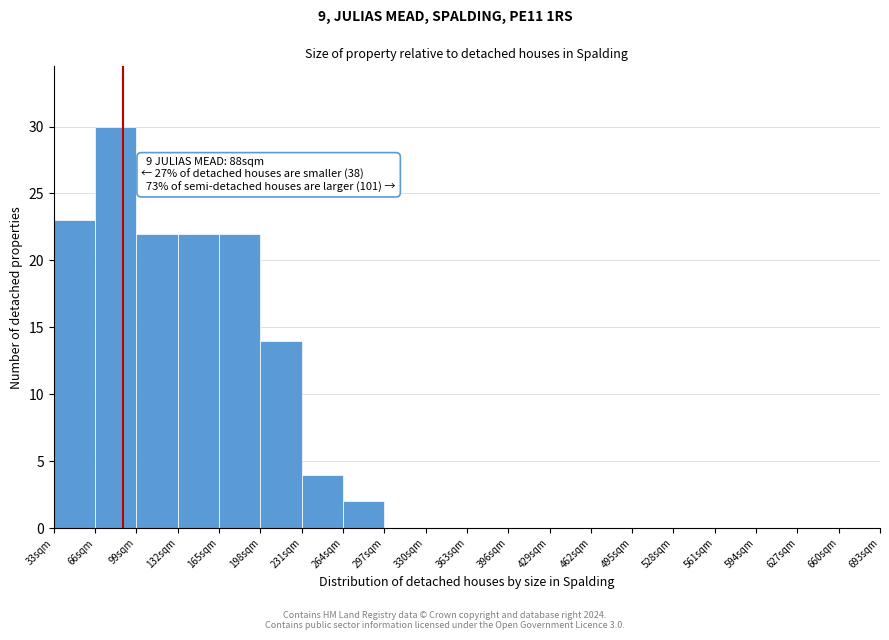

Which range on the x-axis has the tallest bar?

66 to 99